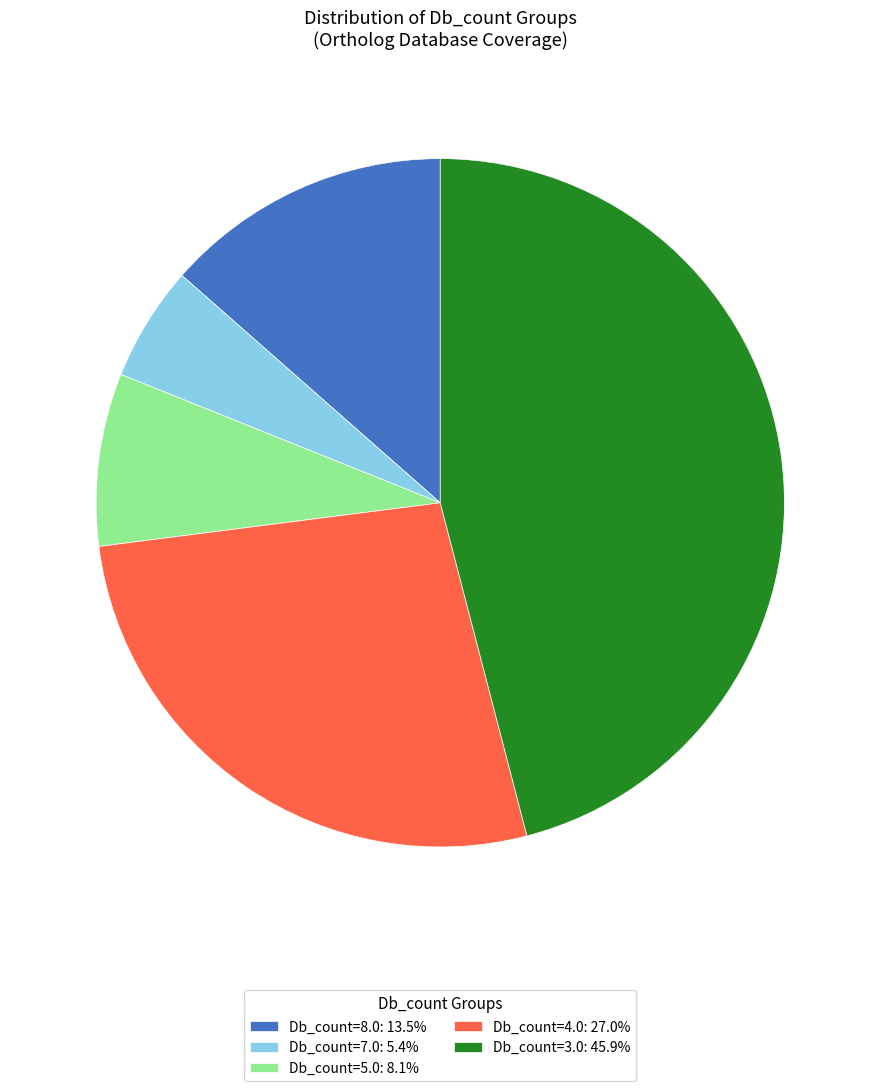

Does Db_count=5.0: 8.1% account for over 50% of the chart?

No